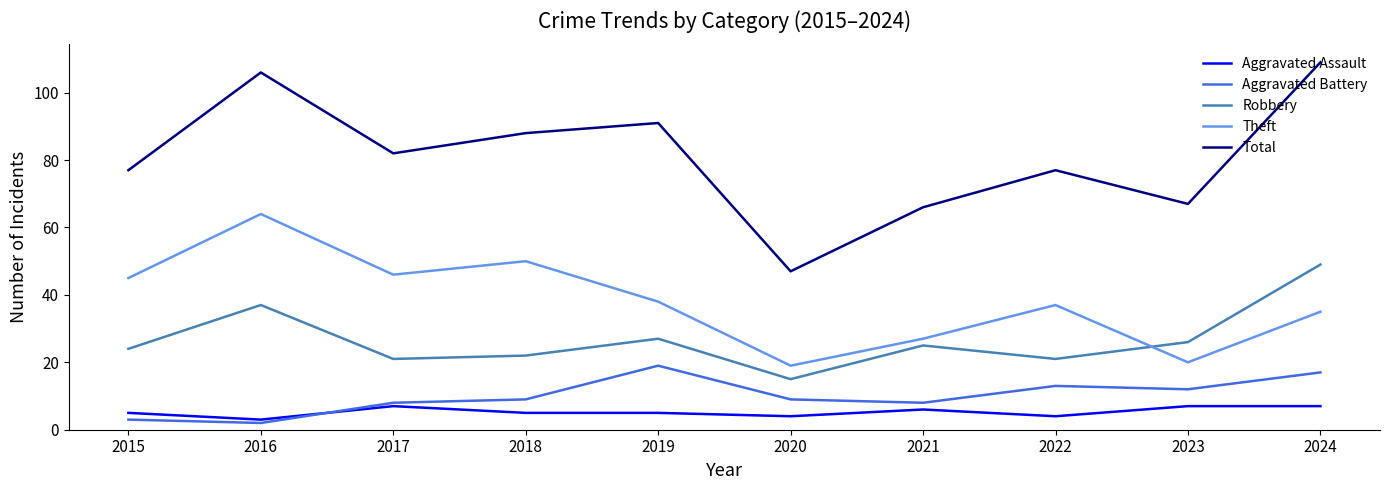

The Aggravated Battery series shows 6 at 2024. True or false?

False